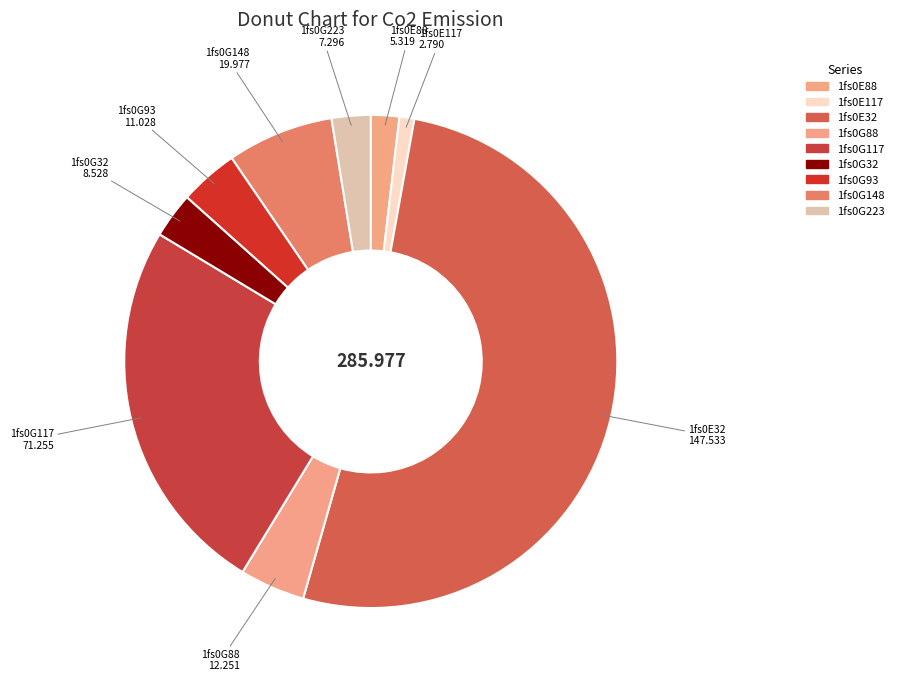

How many segments does this pie chart have?

9